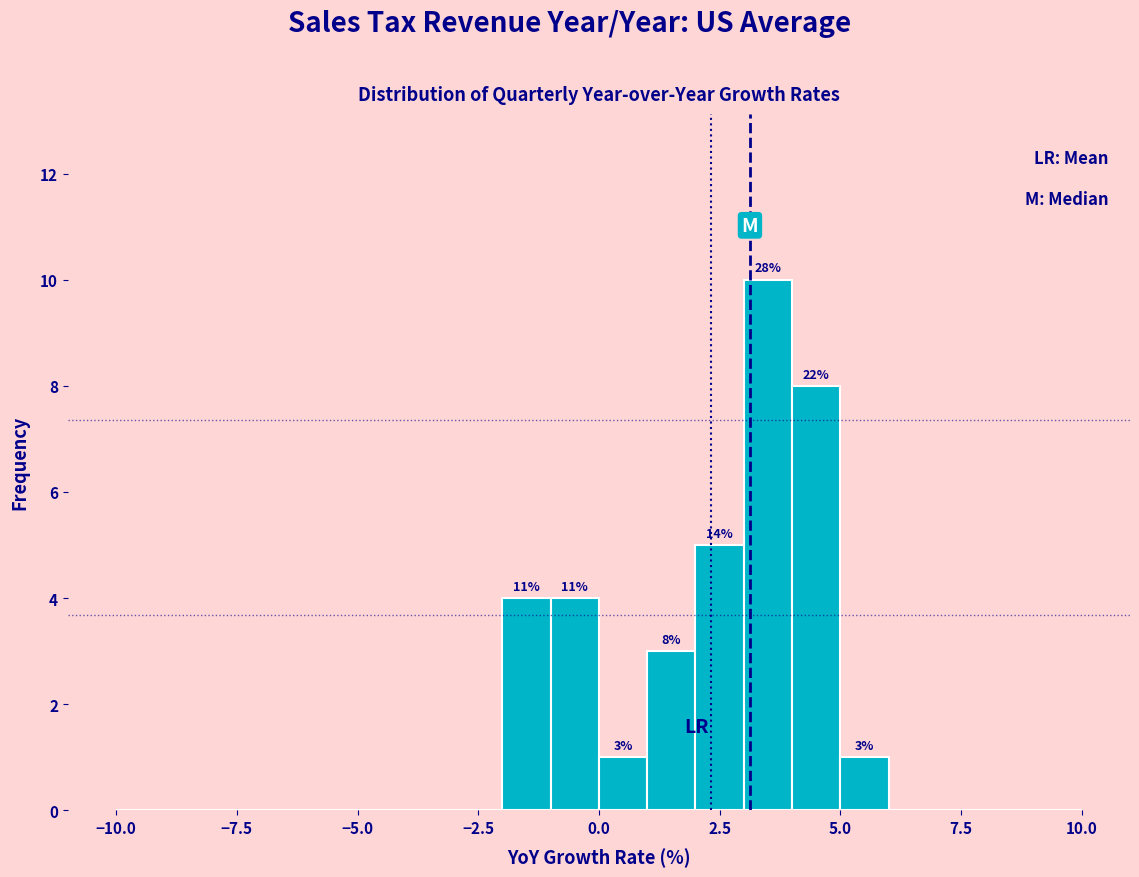

Read against the x-axis, roughly where is the centre of the tallest bar?

3.5